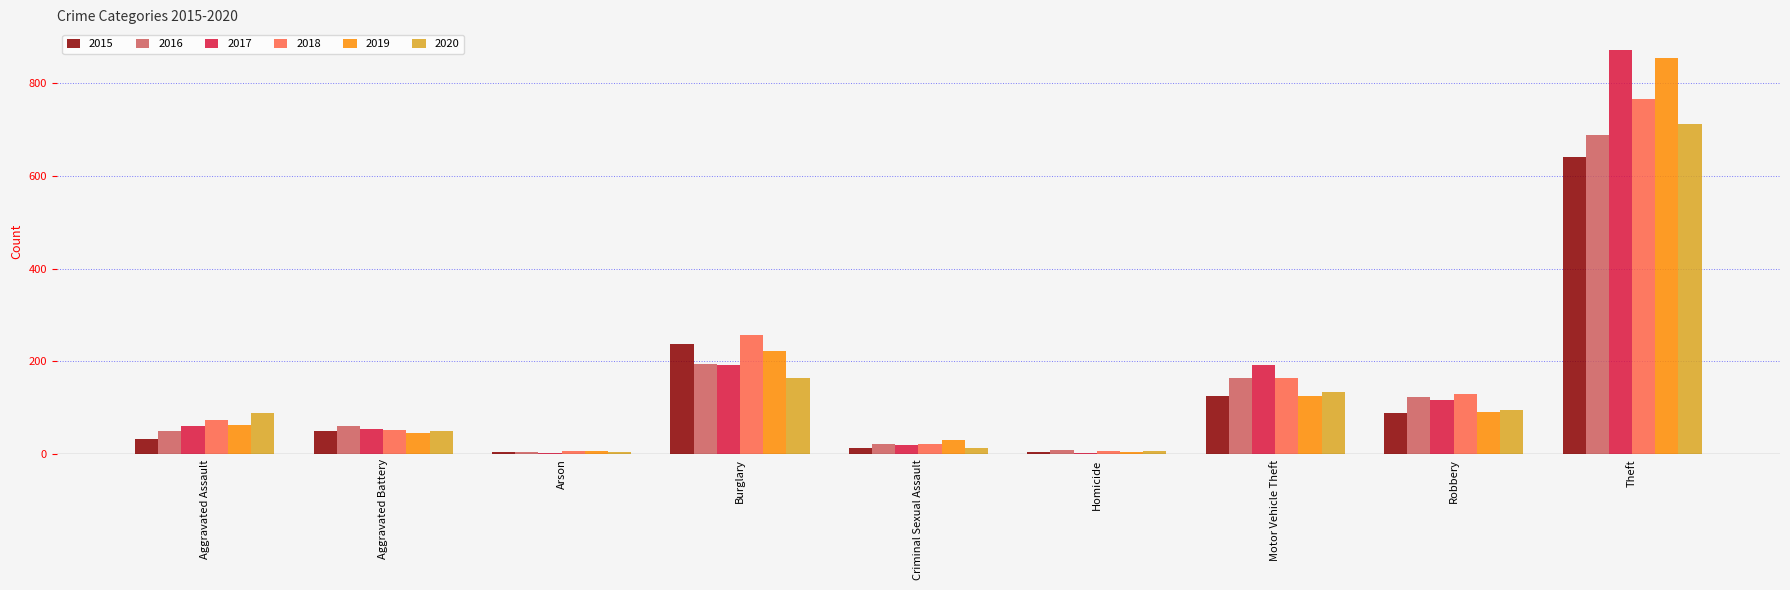

Where is 2018 nearest to the value 386?

Burglary